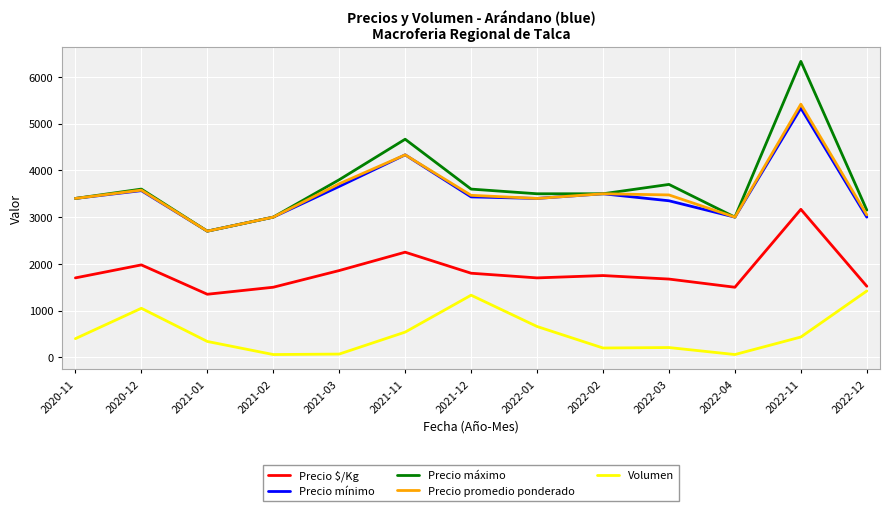

What are all the series names shown in the legend?

Precio $/Kg, Precio mínimo, Precio máximo, Precio promedio ponderado, Volumen